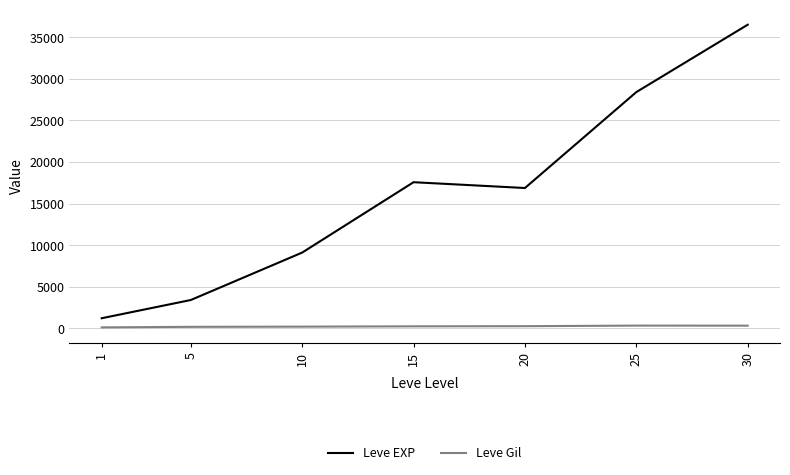

Which series changed the most between 1 and 25?

Leve EXP